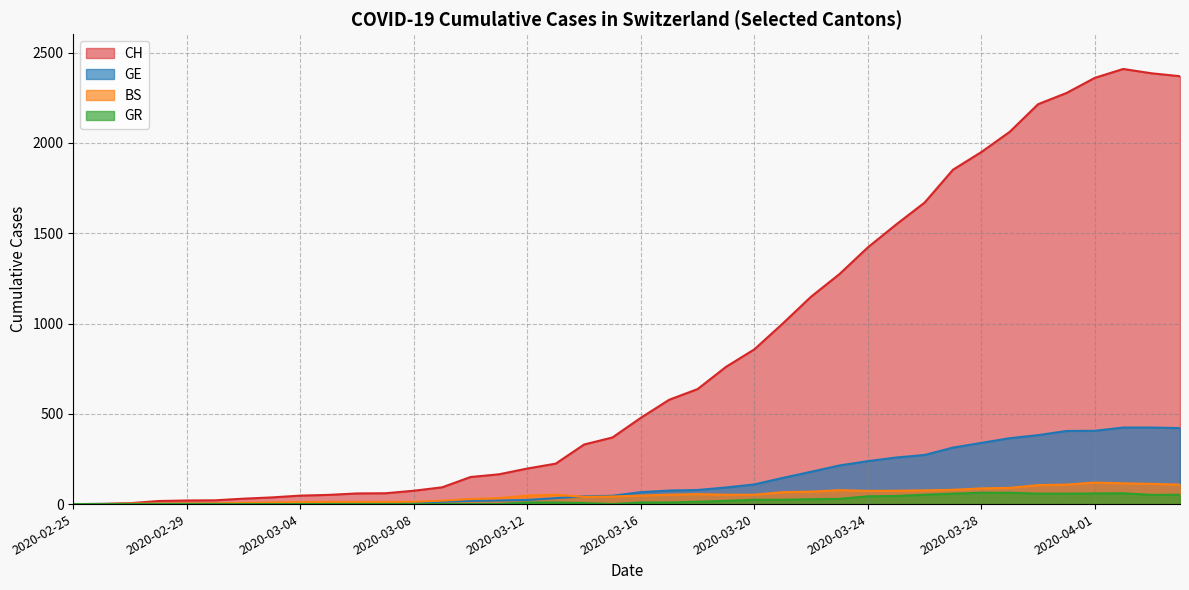

In GR, how many points are higher than both neighbors (excluding endpoints)?

1